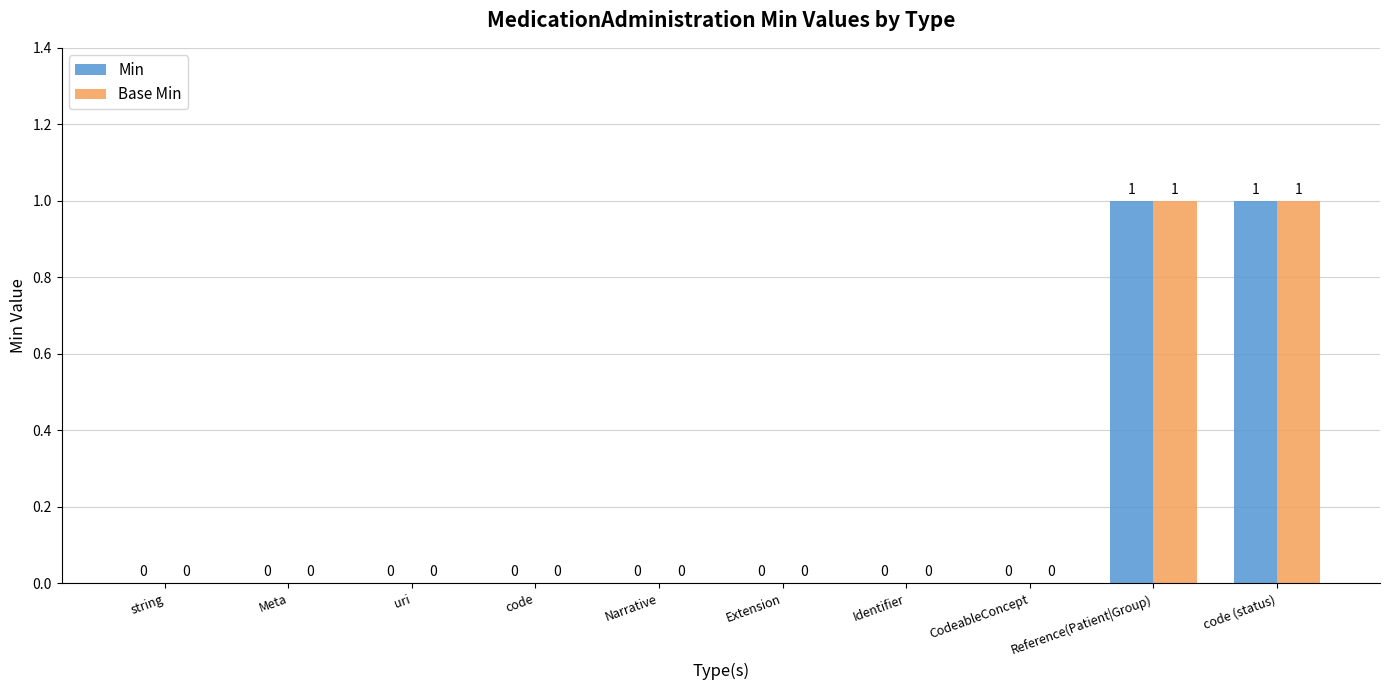

Is the value of Min at Reference(Patient|Group) greater than the value of Base Min at Identifier?

Yes